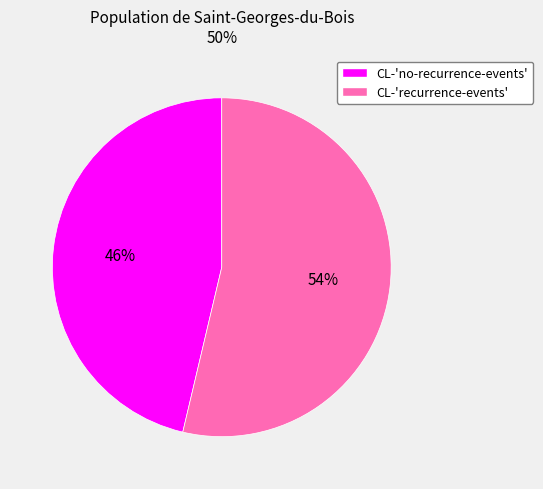

Is there any slice that represents more than half of the pie?

Yes